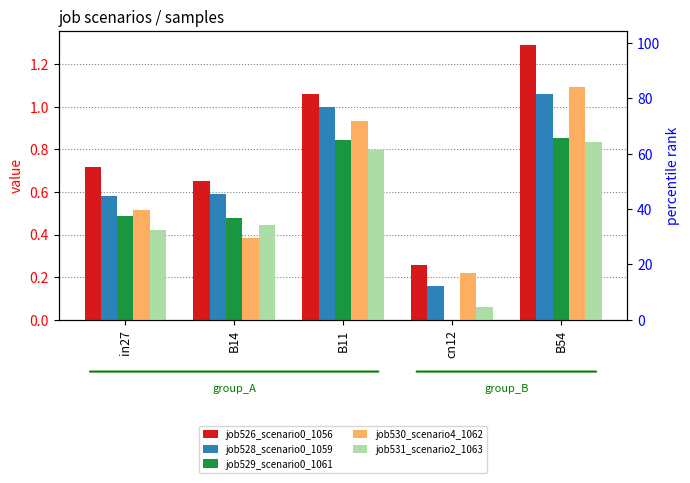

Rank the series by their maximum value, from lowest to highest.

job531_scenario2_1063, job529_scenario0_1061, job528_scenario0_1059, job530_scenario4_1062, job526_scenario0_1056